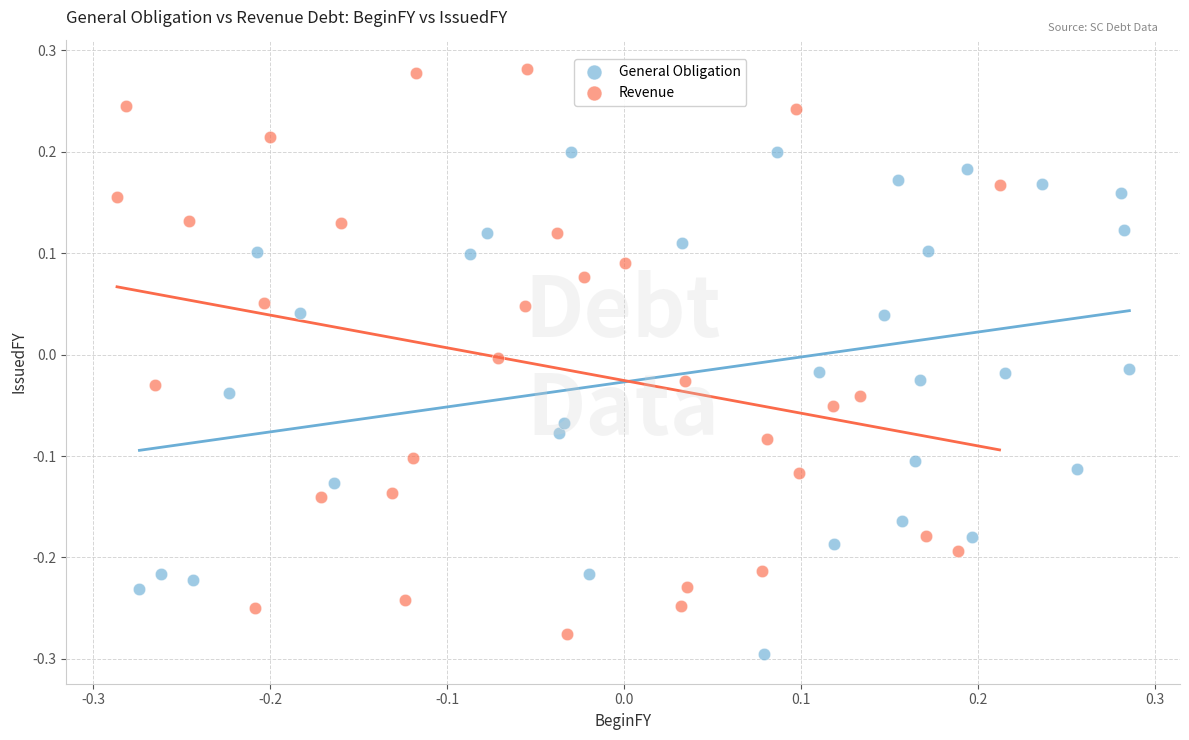

Which series contains the lowest Y value?

General Obligation